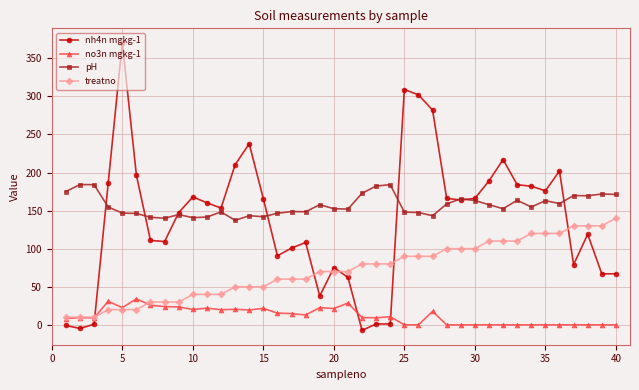

List the series in order of their peak value, highest first.

nh4n mgkg-1, pH, treatno, no3n mgkg-1